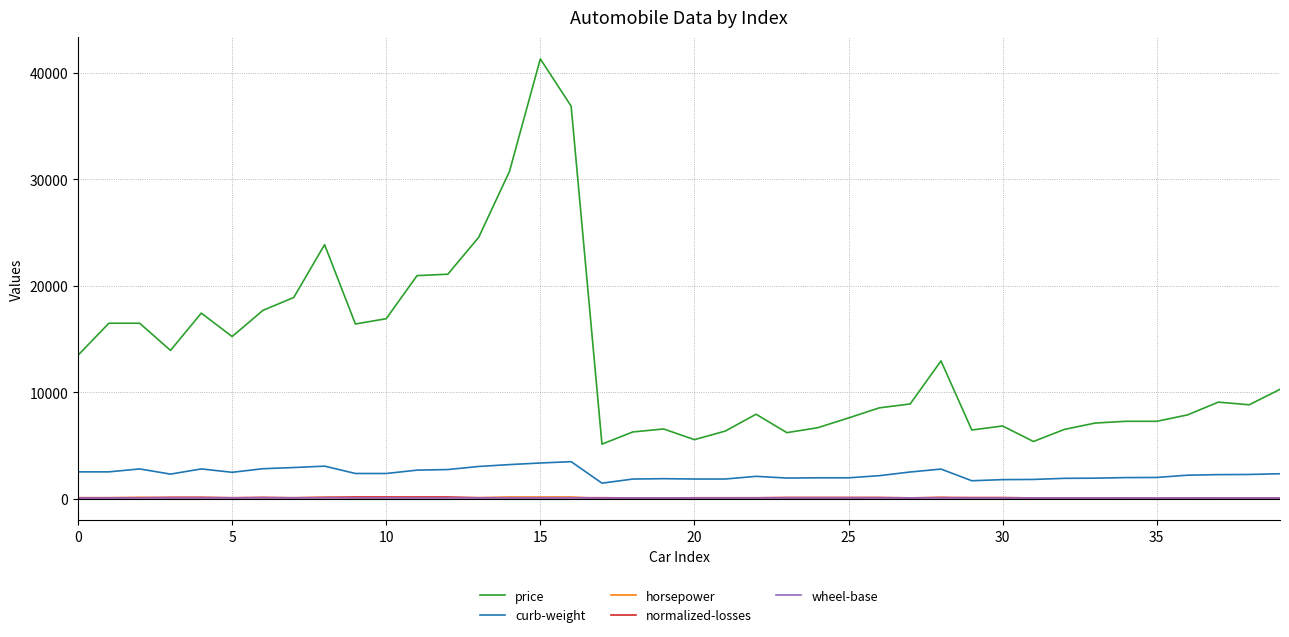

True or false: horsepower and price cross at least once.

False